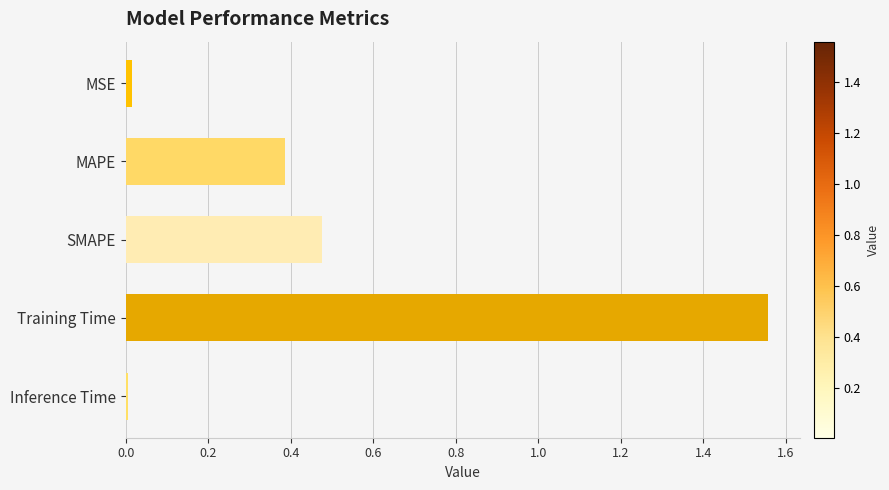

What is the sum of the values at Training Time and MAPE?

1.9